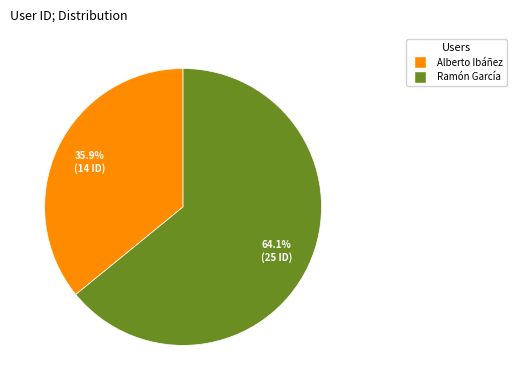

Approximately how many times larger is the value at Alberto Ibáñez compared to Ramón García?

0.6